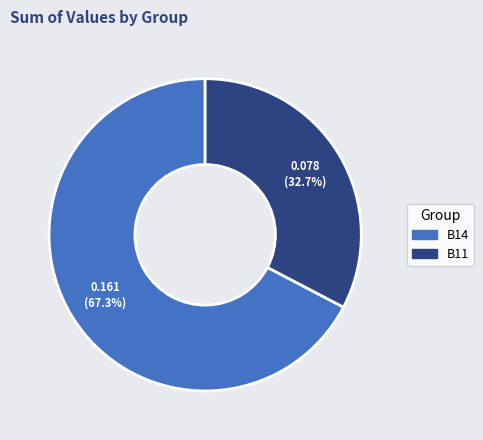

Is there any slice that represents more than half of the pie?

Yes